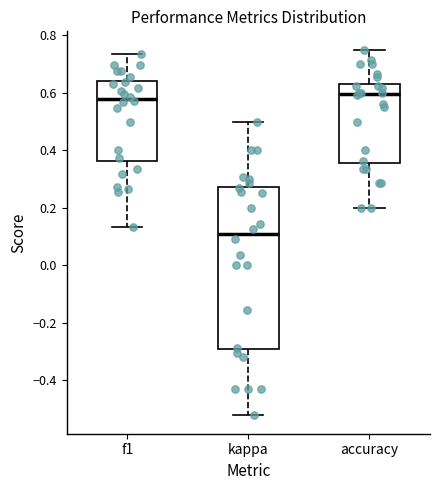

Which box is the tallest, from its lower edge to its upper edge?

kappa